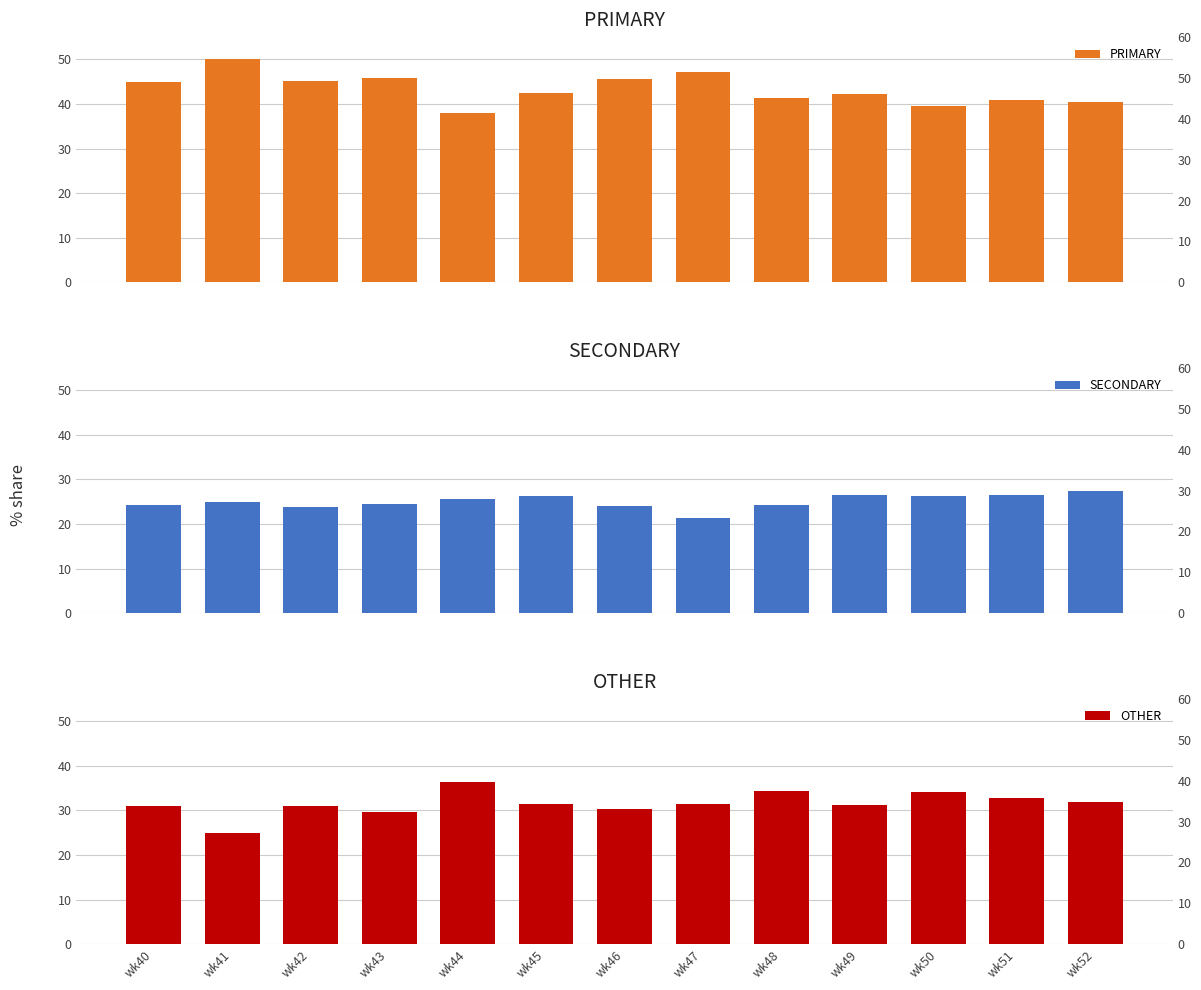

Which category has the lowest value in the PRIMARY series?

wk44